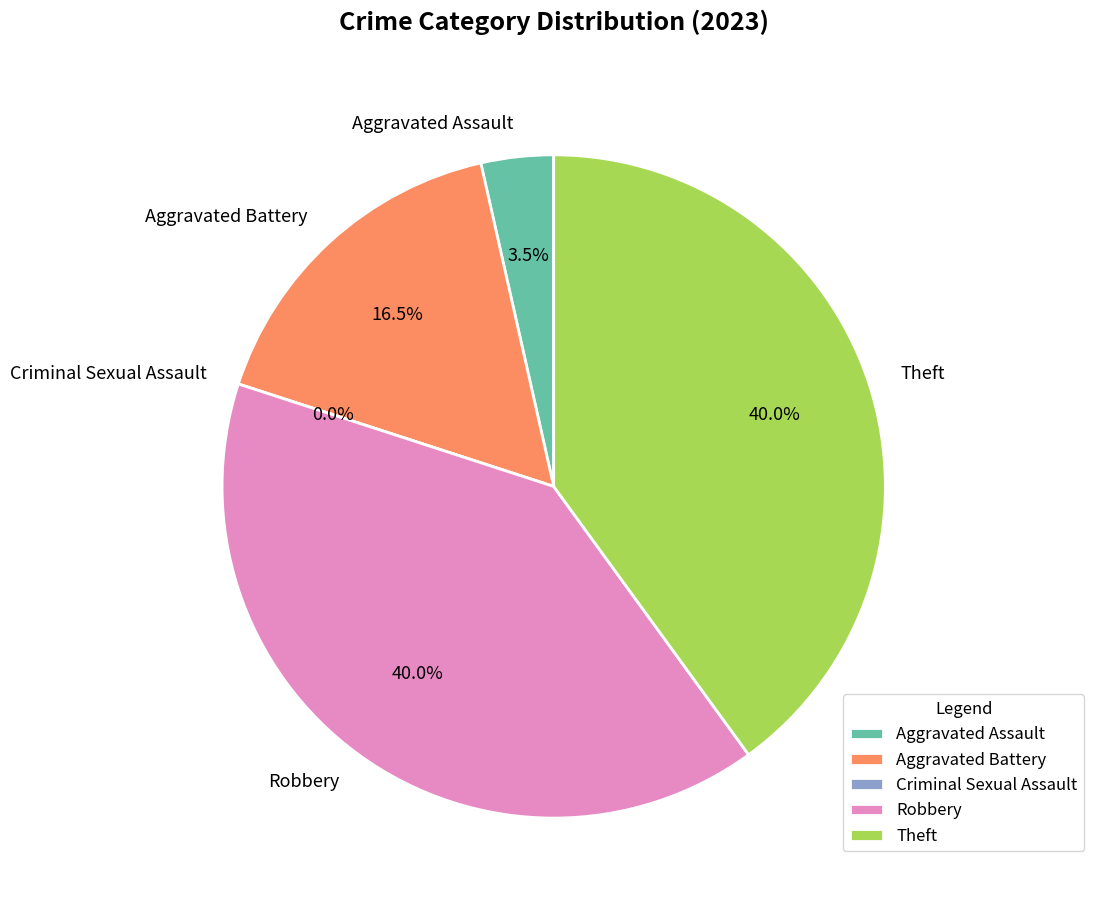

The Robbery slice represents 40% of the pie. True or false?

True